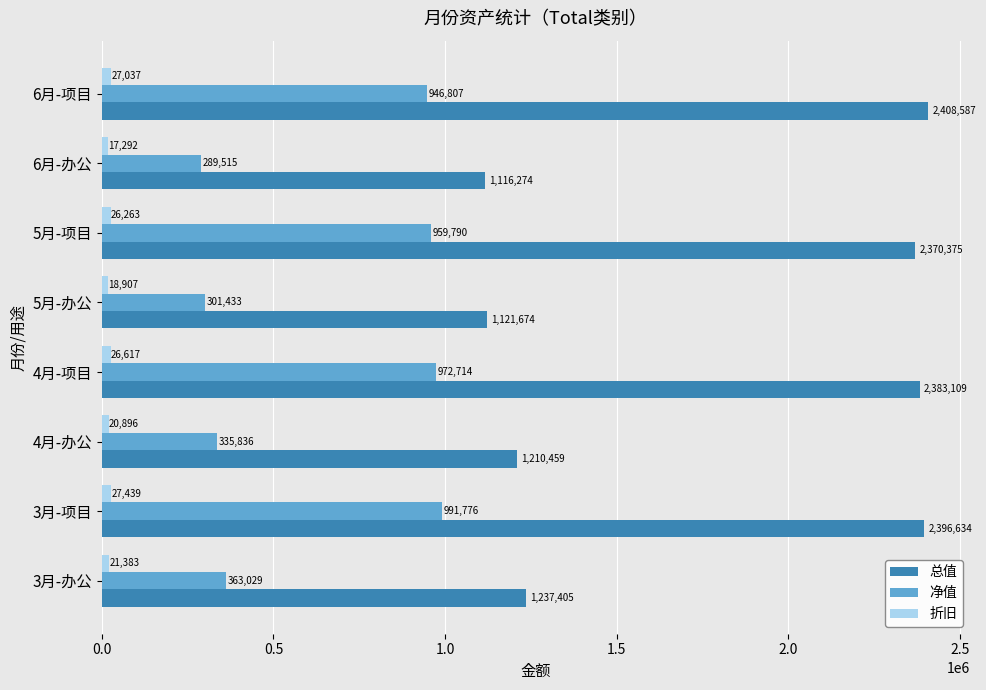

Which series has the largest range (max minus min)?

总值